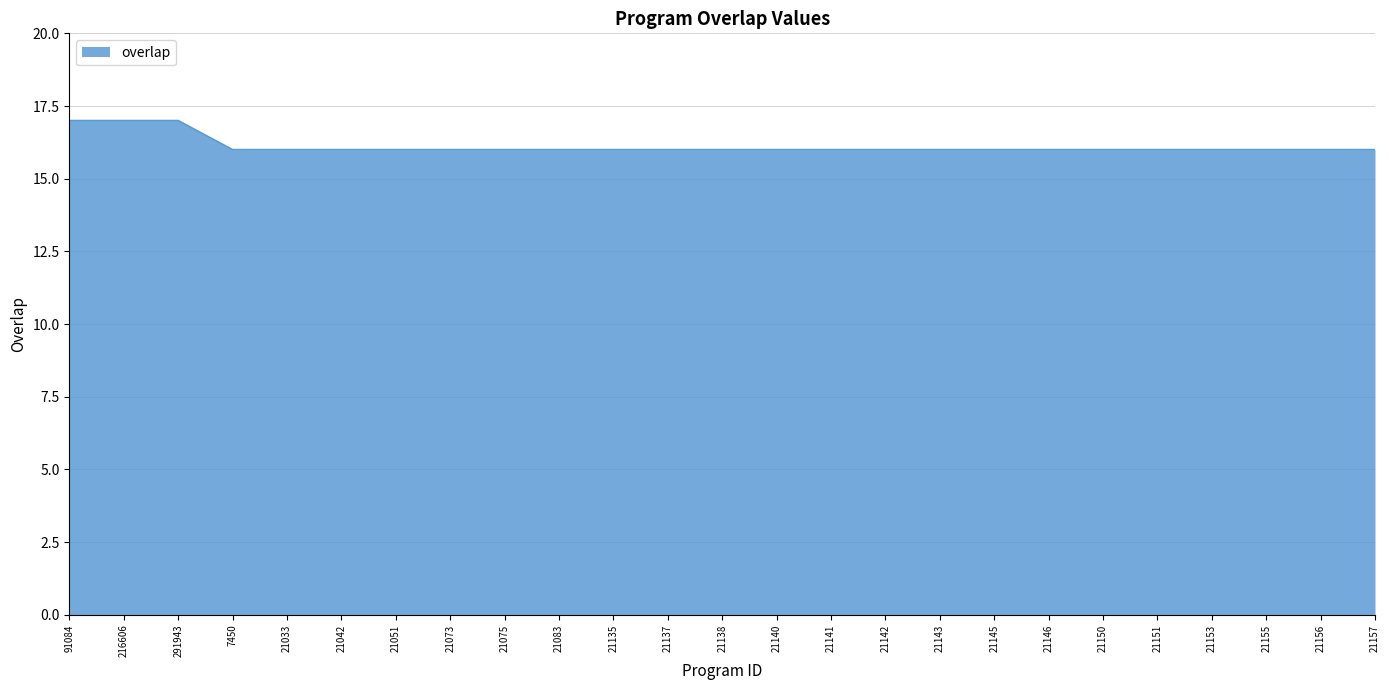

What is the difference between the second highest and minimum values?

1